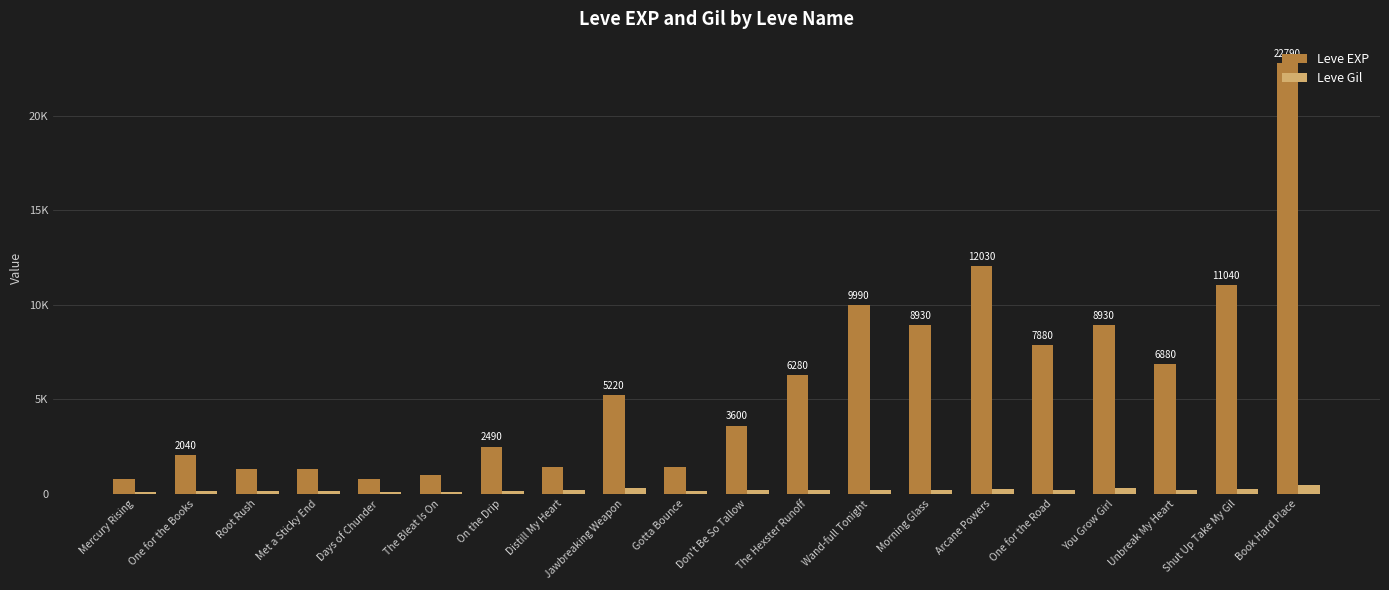

Does the chart contain any negative values?

No